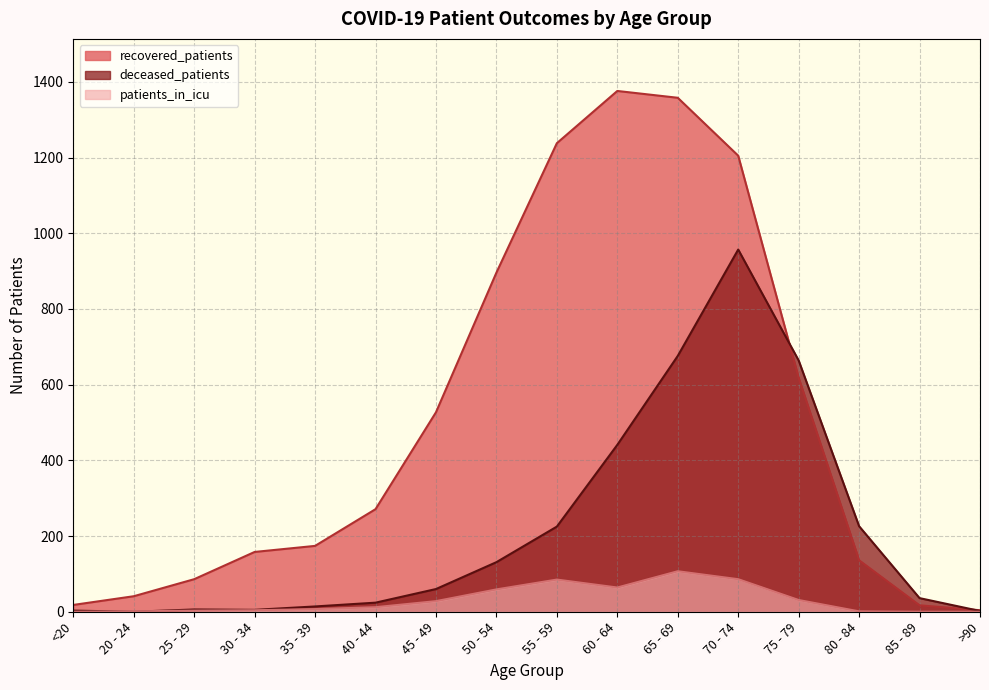

What is the average value of the patients_in_icu series?

30